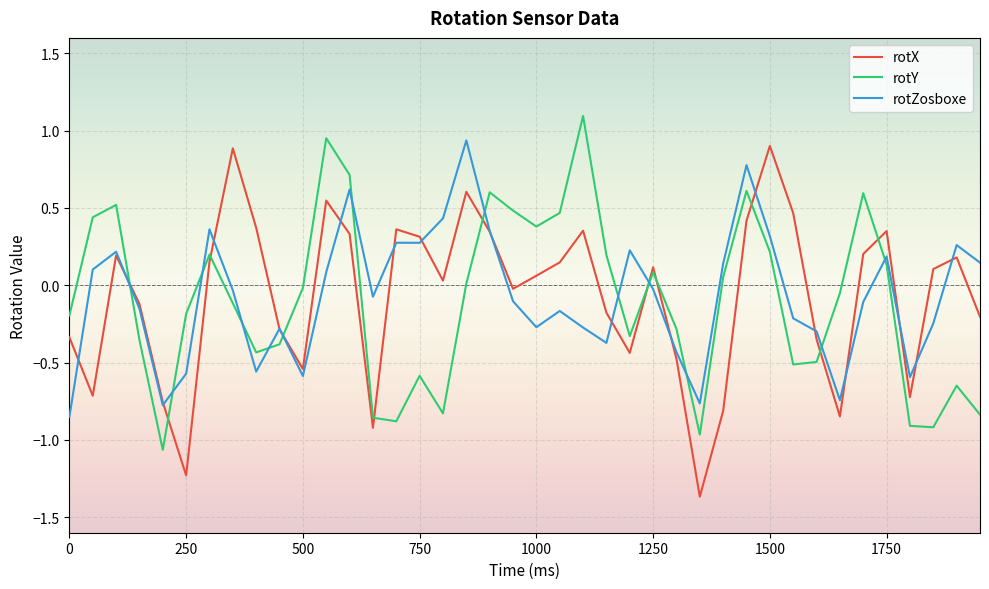

True or false: rotY and rotZosboxe intersect in this chart.

True